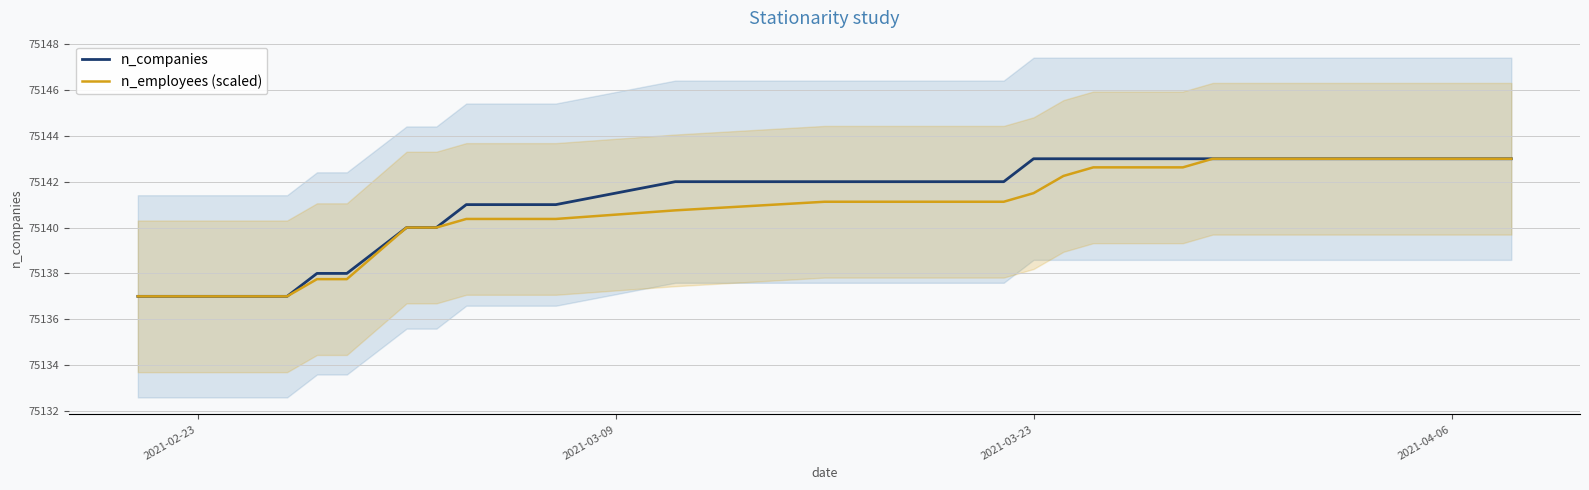

At how many categories does at least one series exceed 75140?

29